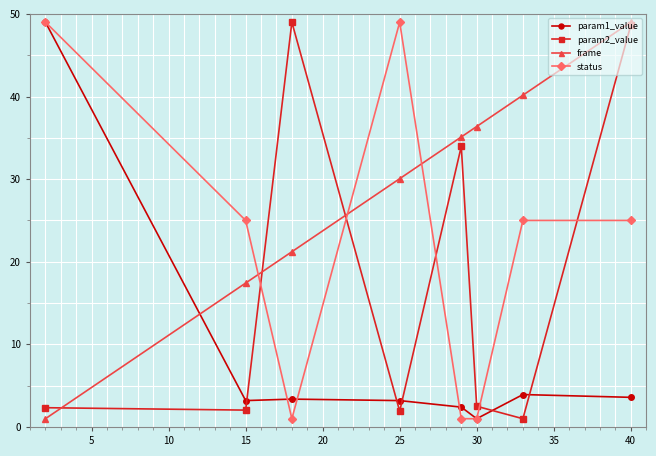

Rank the series by their average value, from lowest to highest.

param1_value, param2_value, status, frame